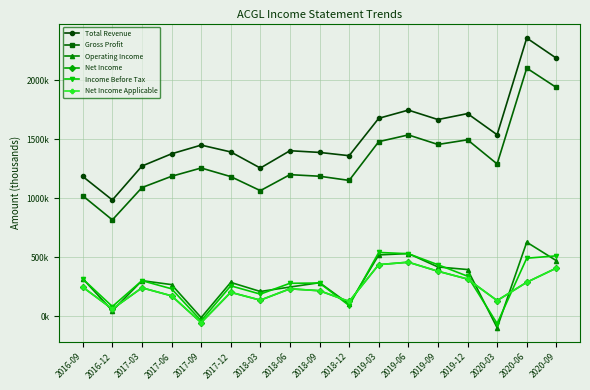

What is the average value of the Income Before Tax series?

281912